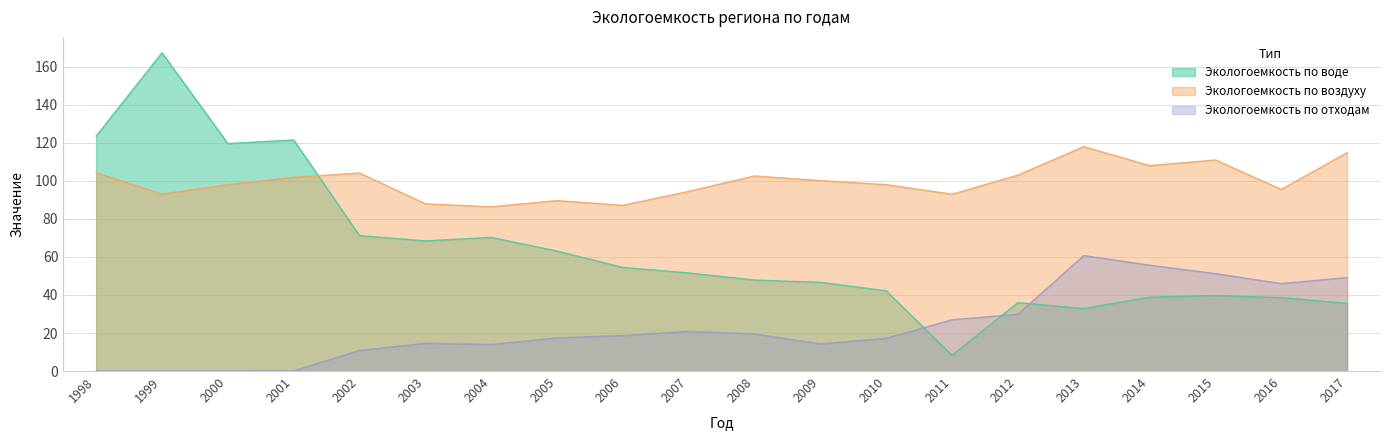

How many lines are shown in the chart?

3